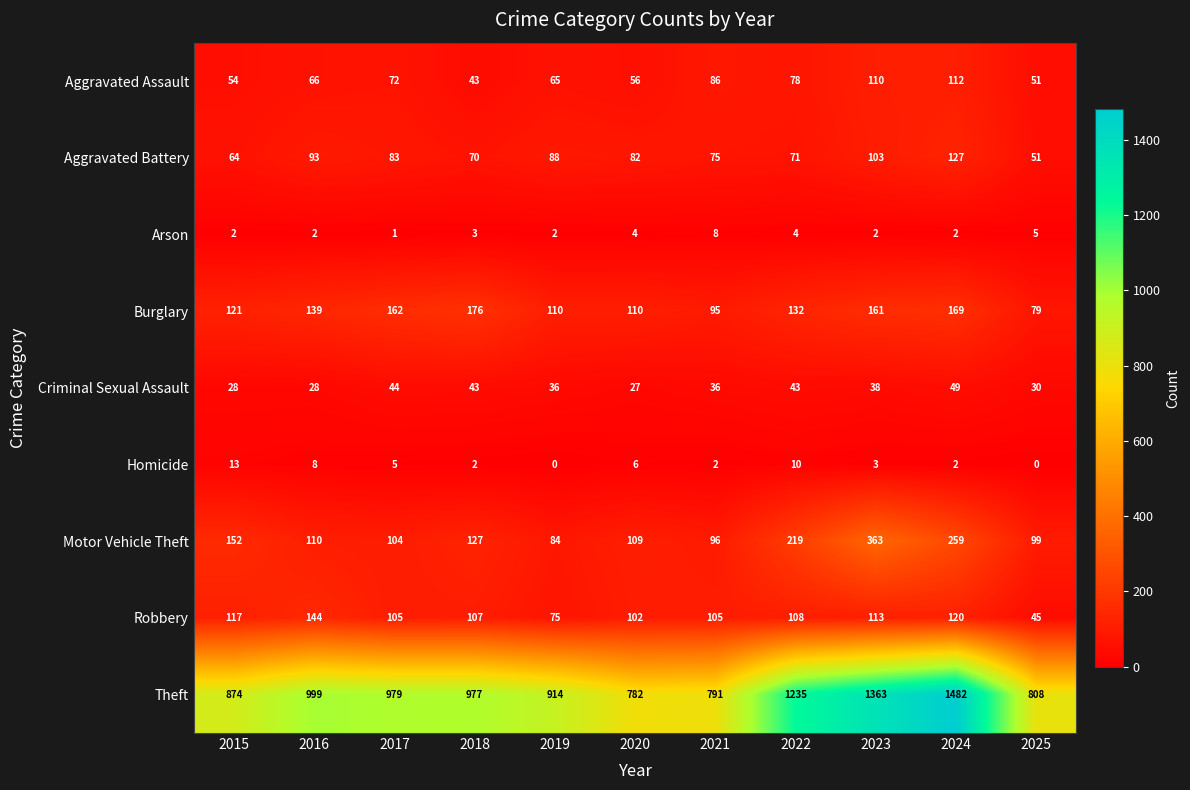

At which label does Arson reach its minimum?

2017